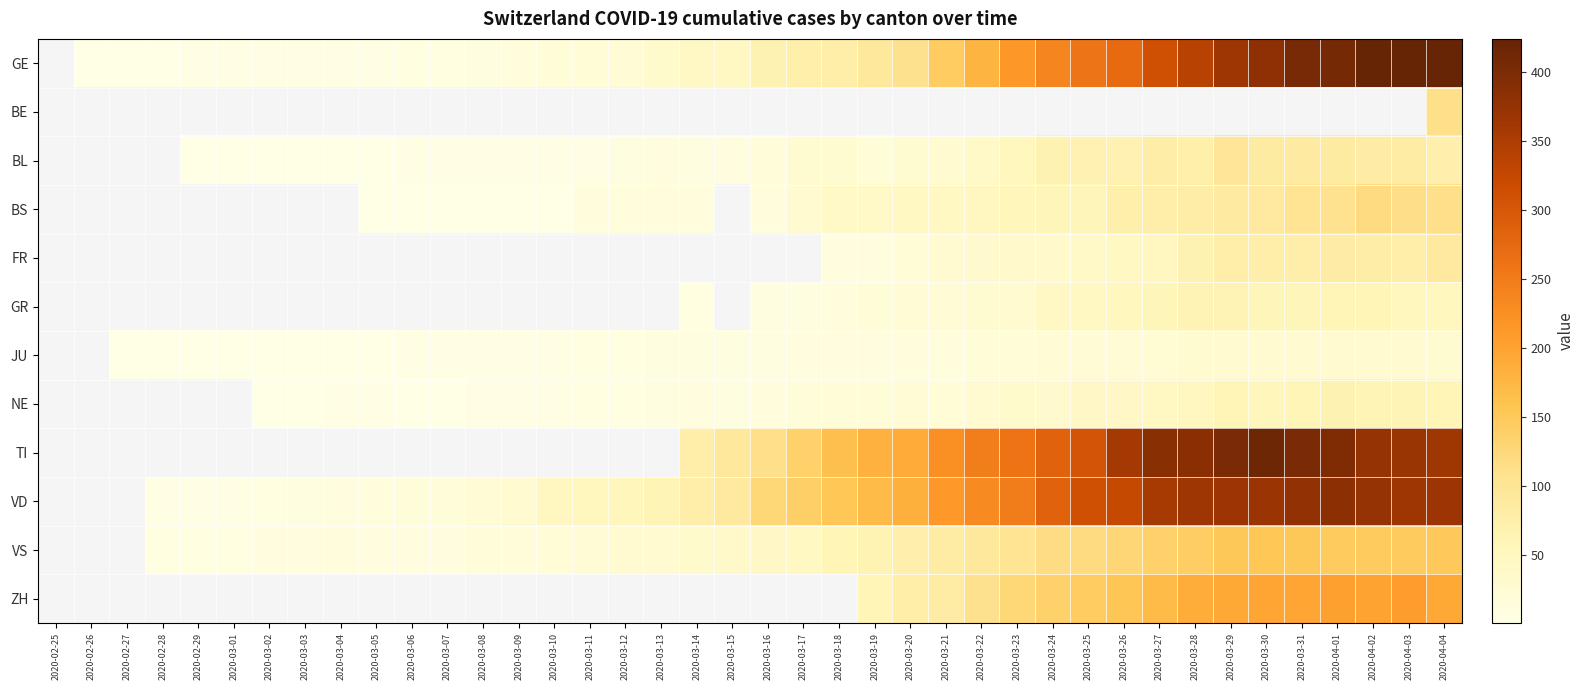

Where does the GE series first go above 46?

2020-03-16